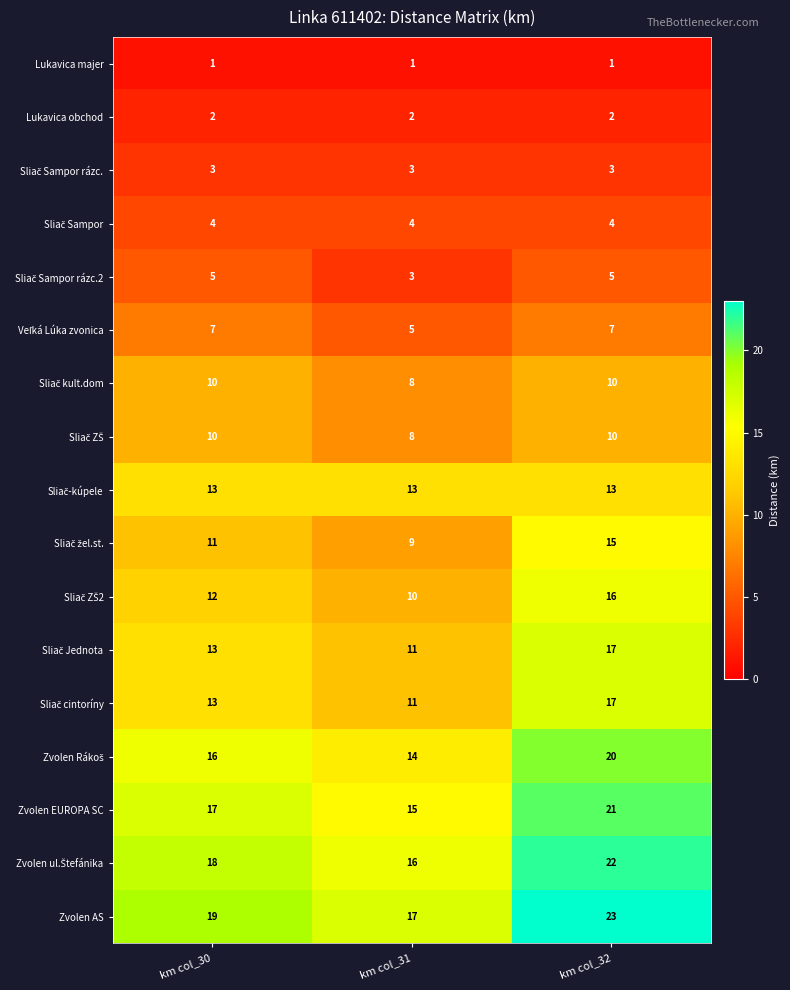

The value of Zvolen AS at km col_32 is 14. True or false?

False